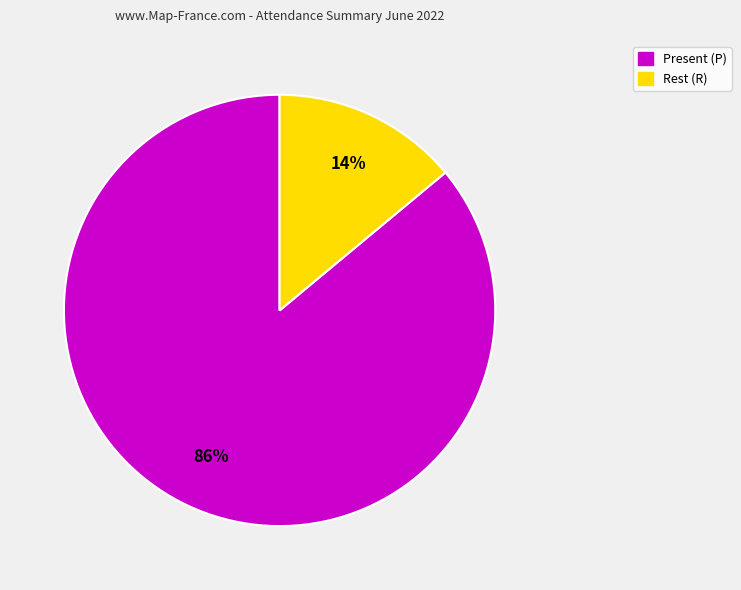

Does any single category account for the majority?

Yes